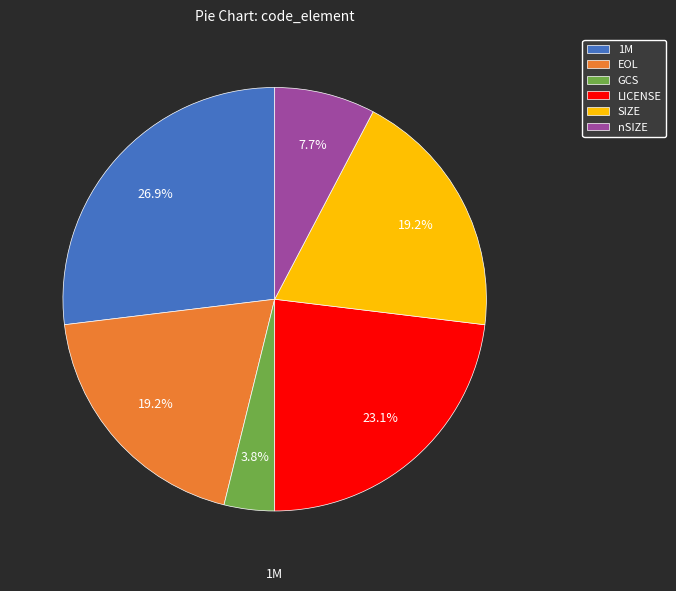

What percentage is NOT represented by nSIZE?

92.3%